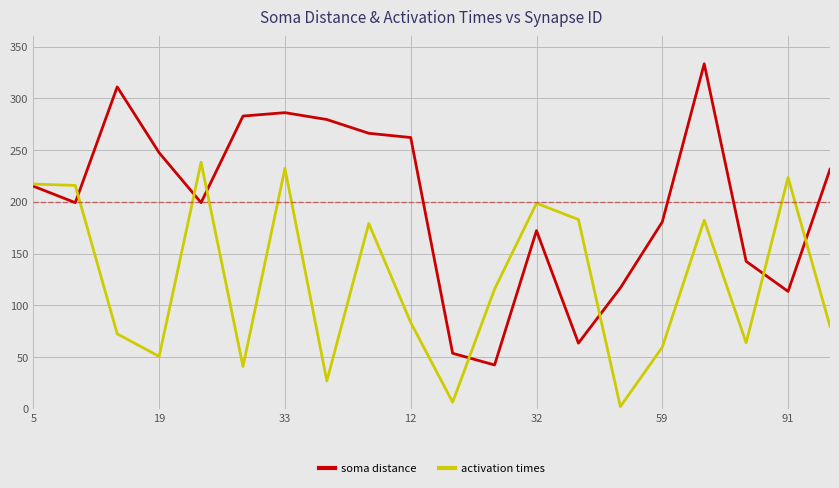

What is the maximum value shown in the chart?

333.5